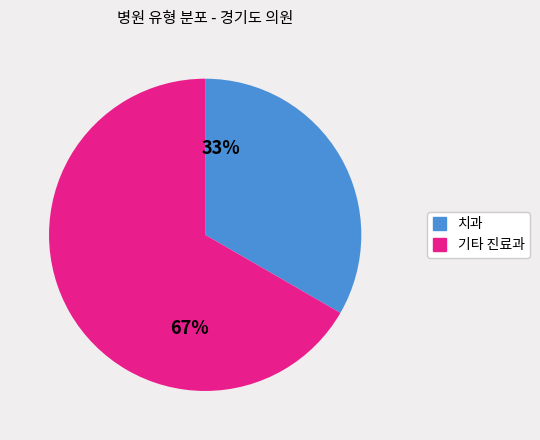

Is there a majority slice in this chart?

Yes